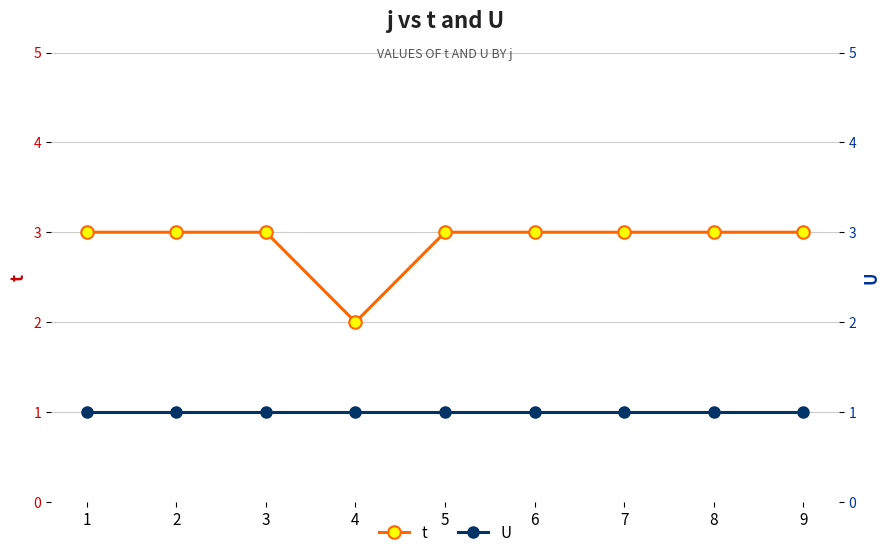

At 7, list the series in order from smallest to largest.

U, t